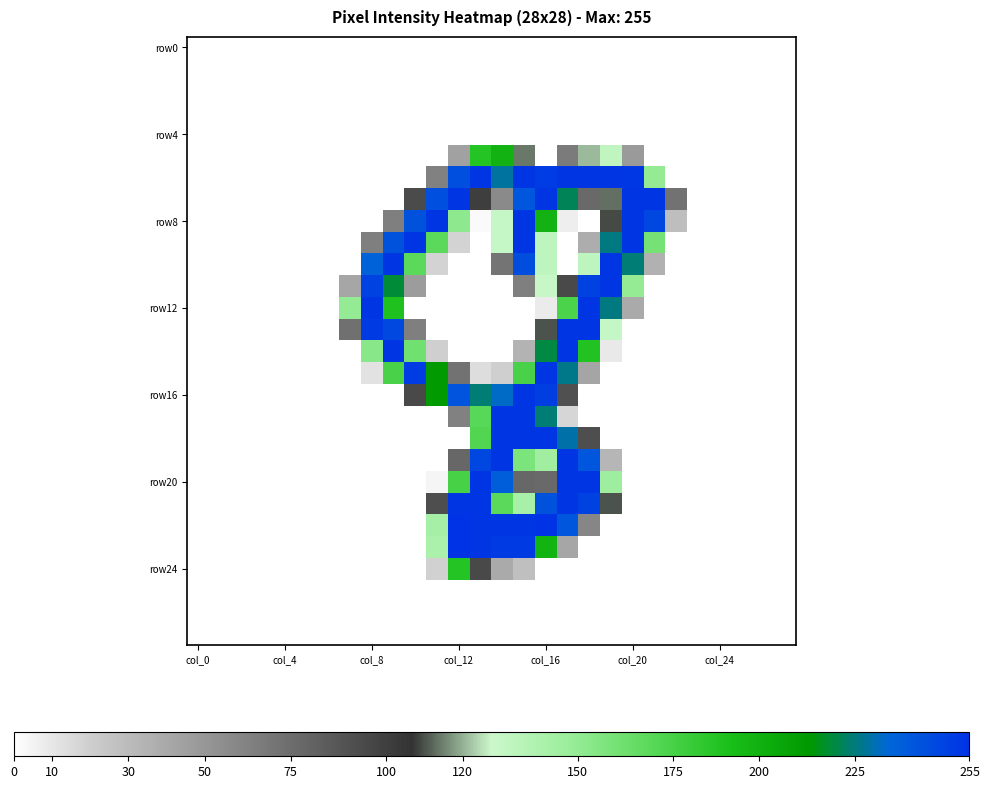

At which category is the sum across all series the highest?

col_16